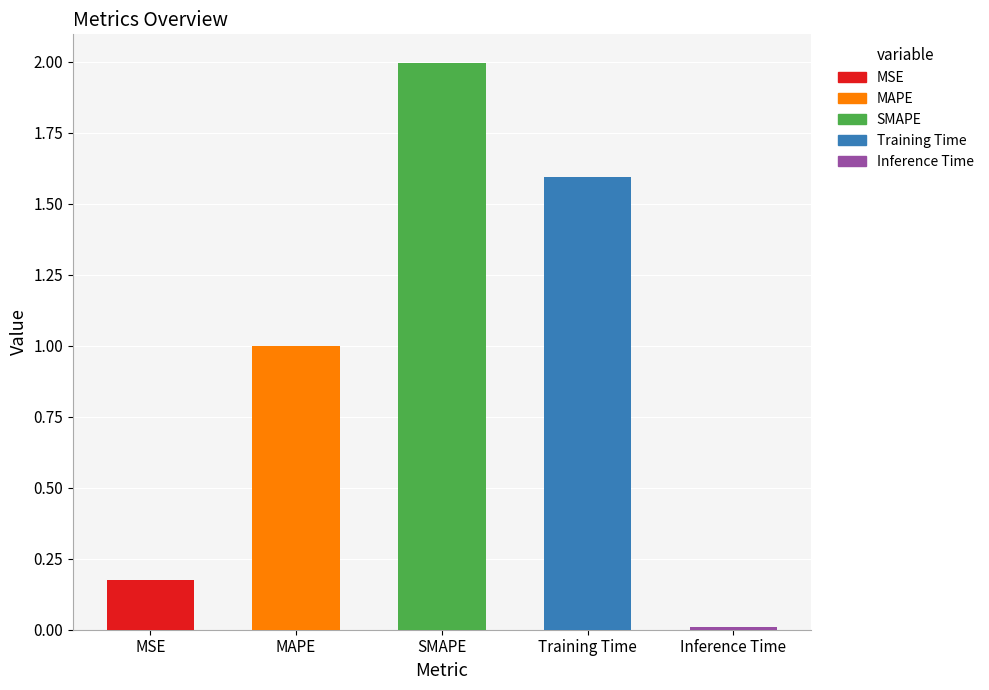

The chart shows a value of 0.1 at MSE. True or false?

False